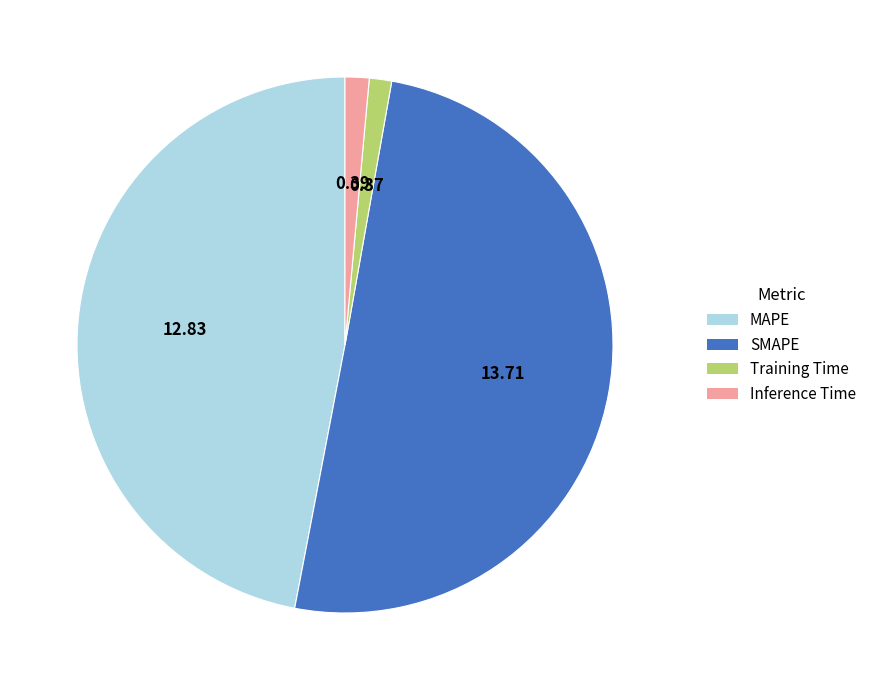

How many segments does this pie chart have?

4